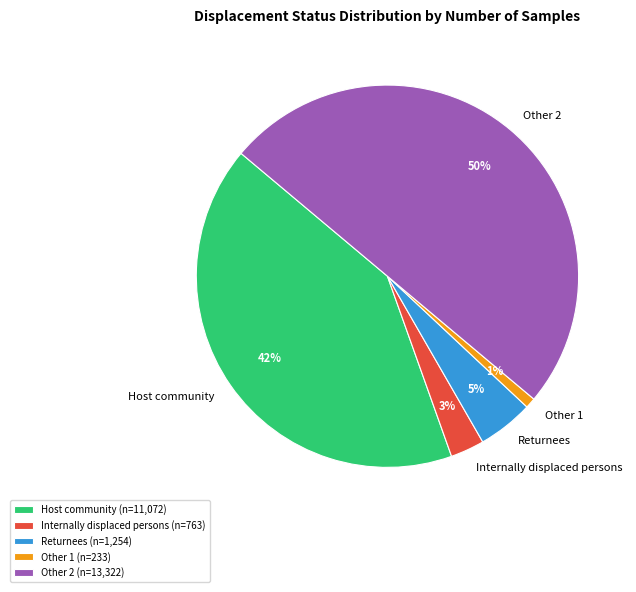

To the nearest percent, what portion does Other 1 represent?

1%